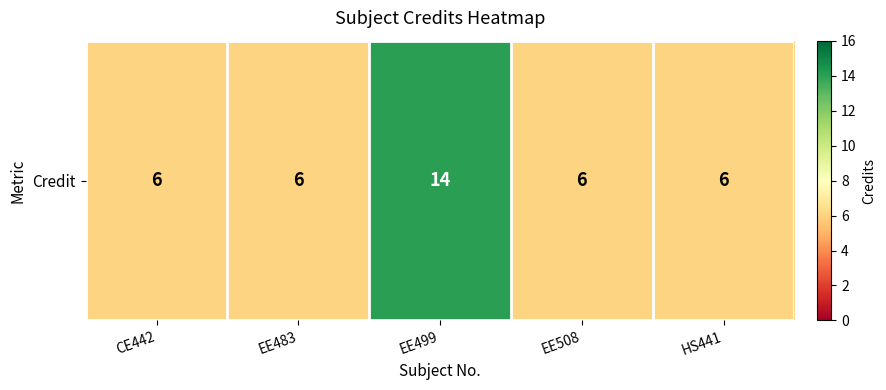

What is the smallest value displayed?

6